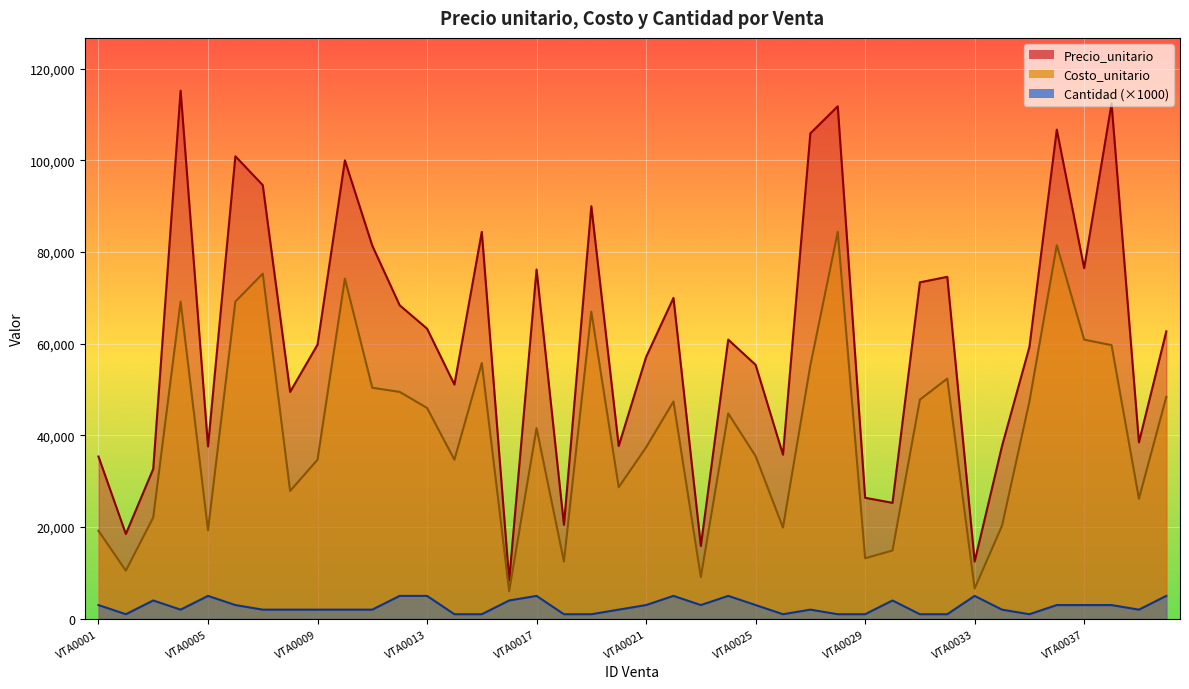

List the labels in order of Costo_unitario value, smallest first.

VTA0016, VTA0033, VTA0023, VTA0002, VTA0018, VTA0029, VTA0030, VTA0001, VTA0005, VTA0026, VTA0034, VTA0003, VTA0039, VTA0008, VTA0020, VTA0009, VTA0014, VTA0025, VTA0021, VTA0017, VTA0024, VTA0013, VTA0022, VTA0035, VTA0031, VTA0040, VTA0012, VTA0011, VTA0032, VTA0027, VTA0015, VTA0038, VTA0037, VTA0019, VTA0004, VTA0006, VTA0010, VTA0007, VTA0036, VTA0028